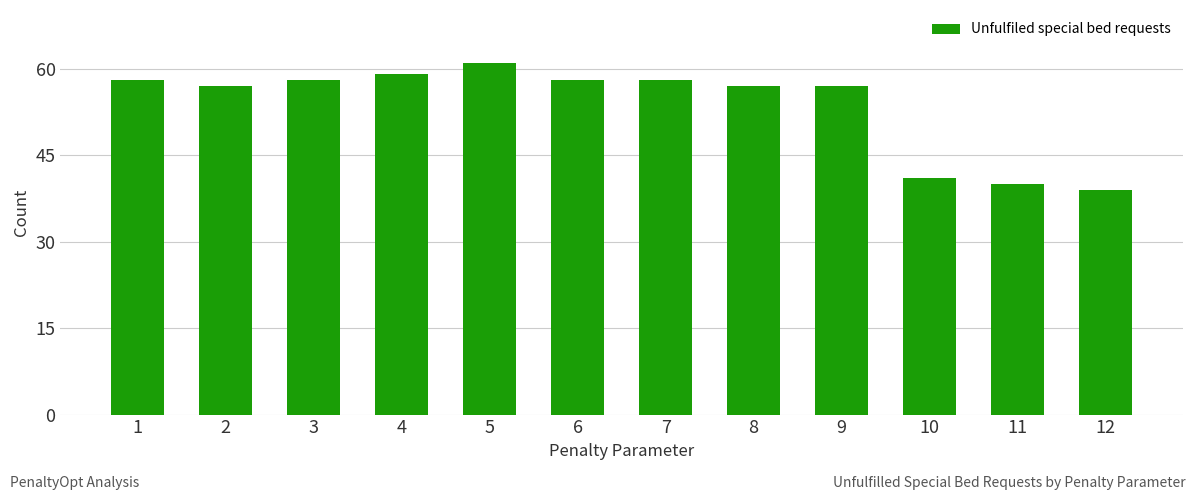

What is the greatest value displayed?

61